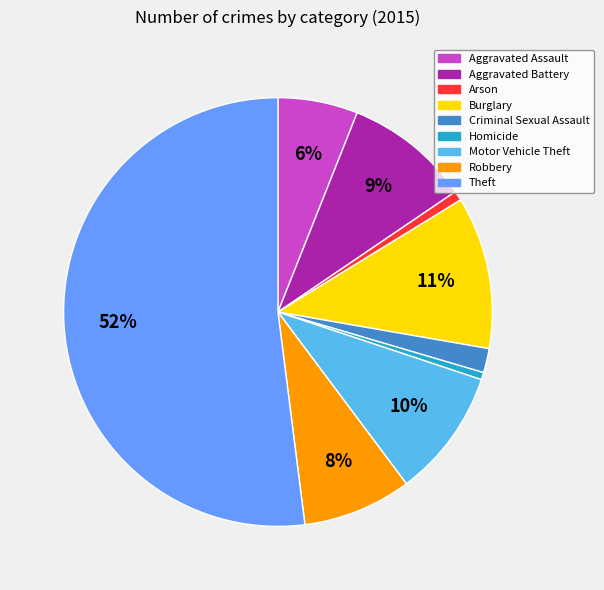

What is the largest slice in the pie chart?

Theft